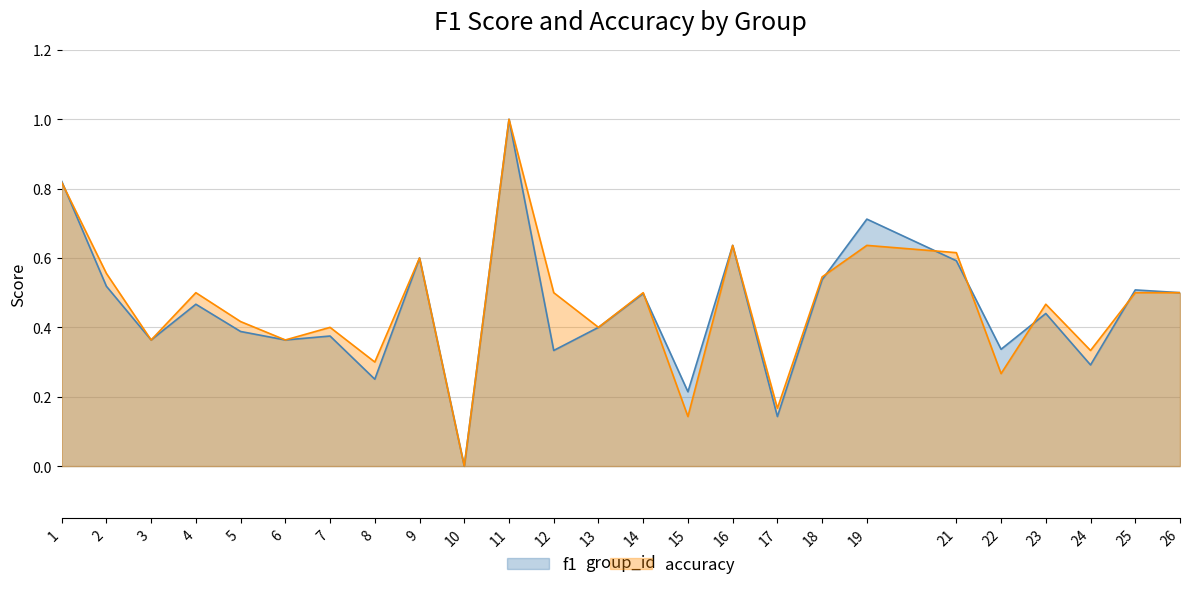

The accuracy series shows 0.2 at 26. True or false?

False